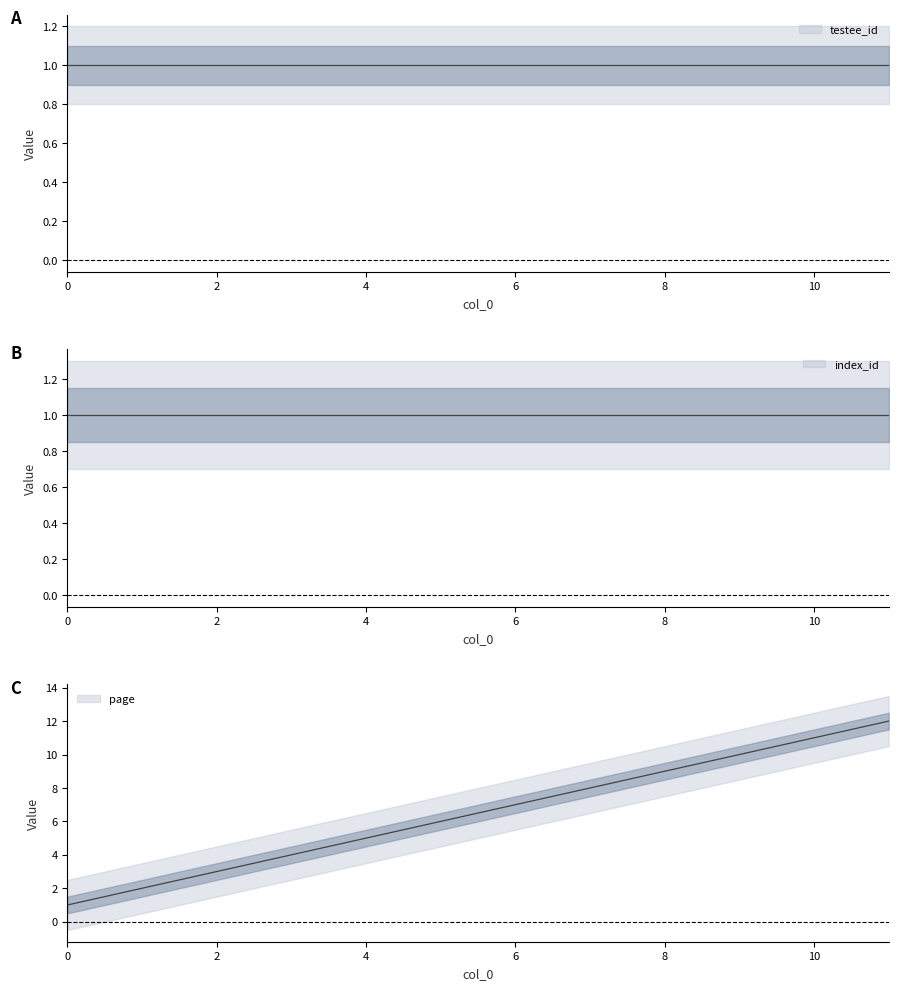

What is the approximate value of index_id at 3?

1